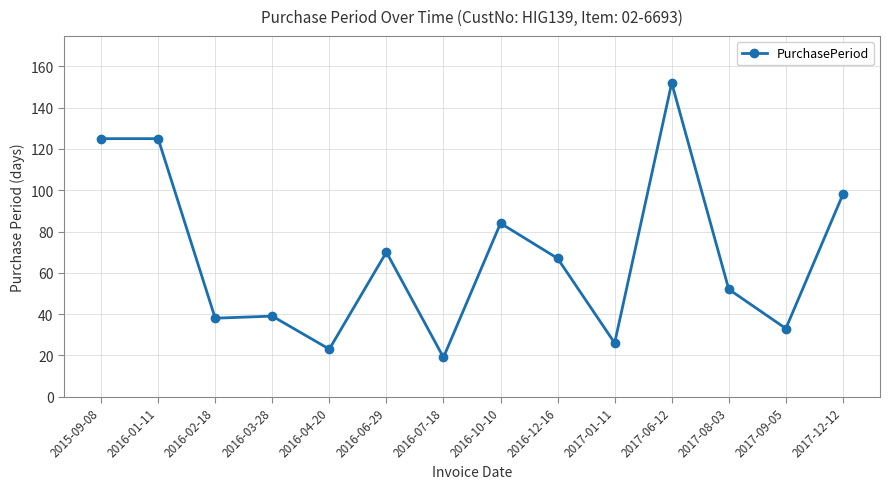

Is it true that the value at 2017-01-11 is 5?

False